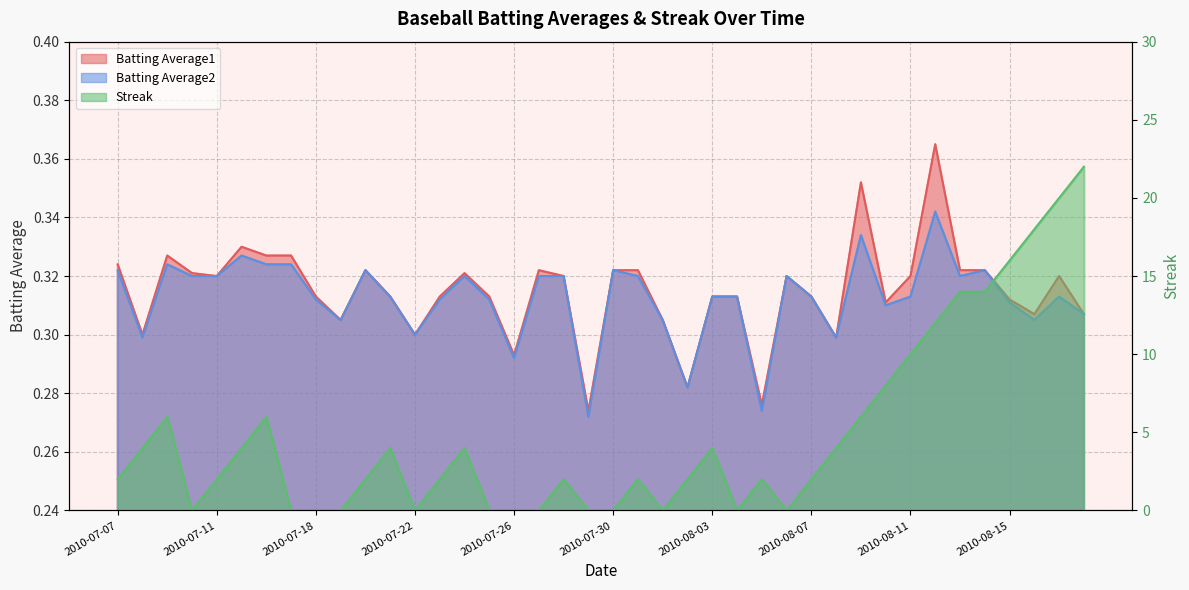

What are all the series names shown in the legend?

Batting Average1, Batting Average2, Streak